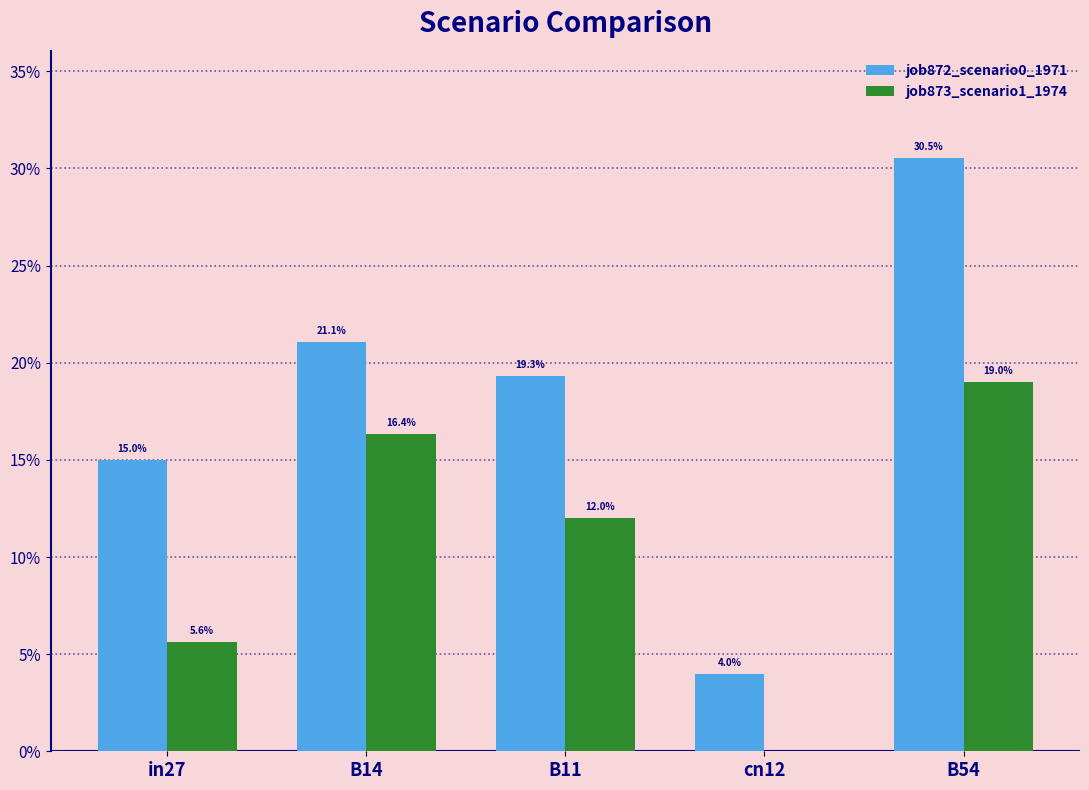

What value does the job872_scenario0_1971 series have at B54?

0.3